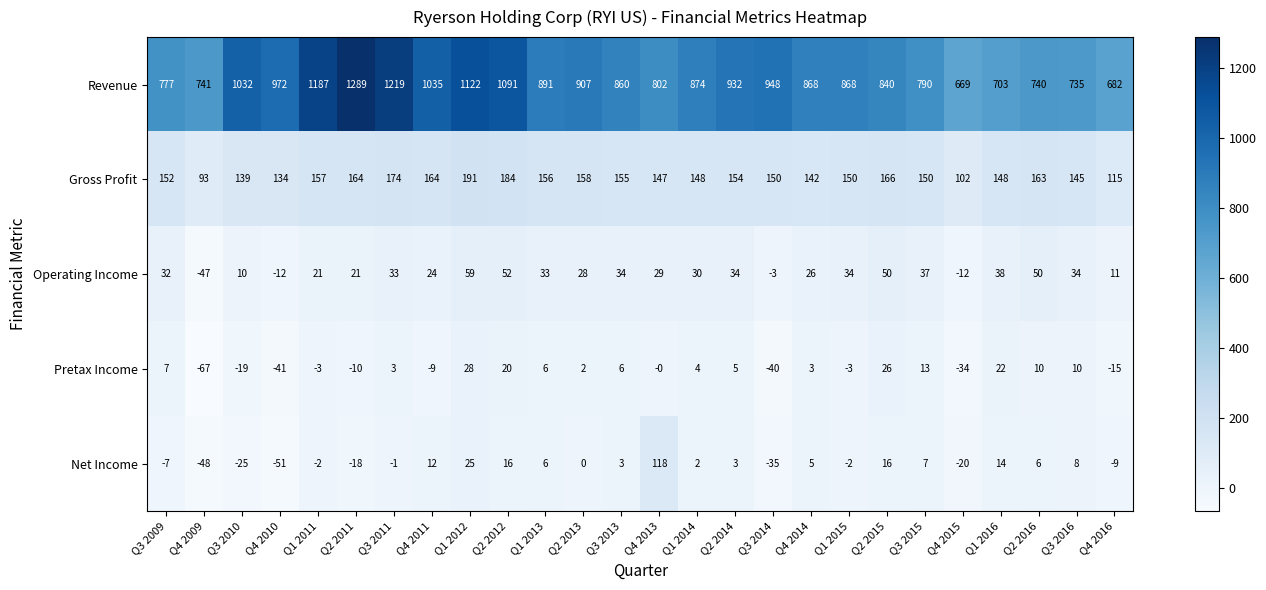

How many values in the Pretax Income series are below 3?

12